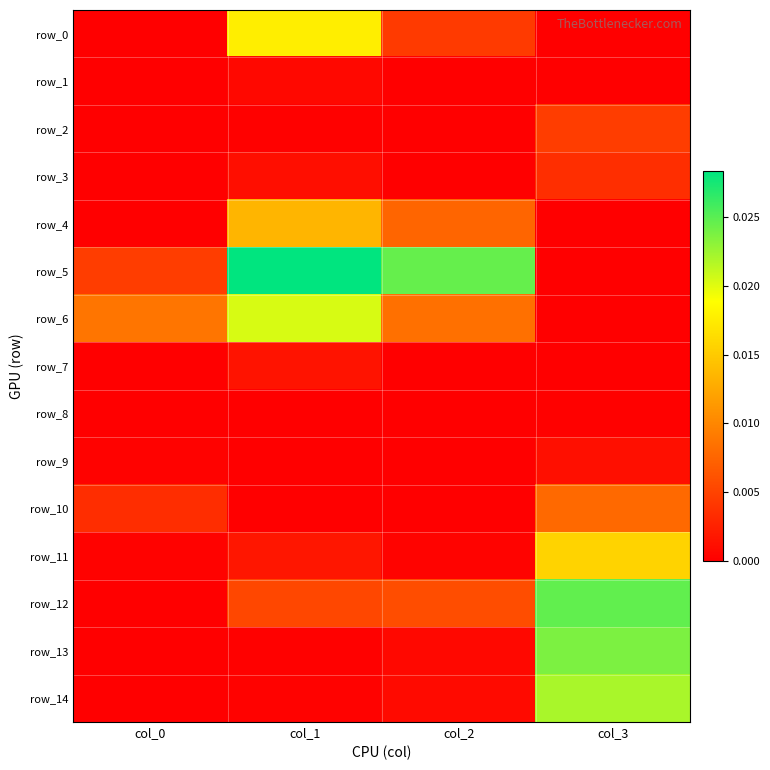

How many categories are shown in the chart?

4